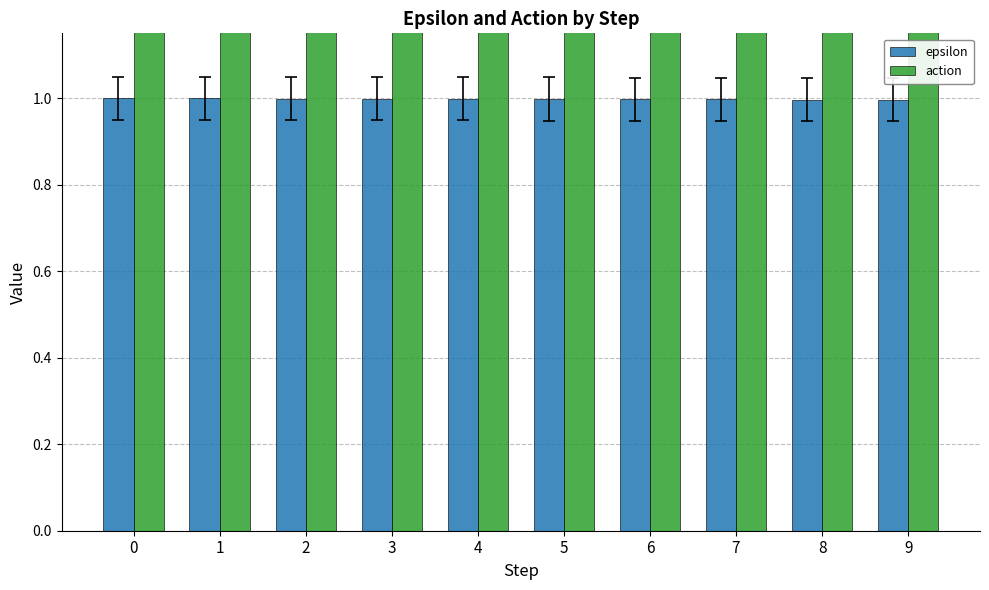

Reading left to right, list all the values displayed in this chart.

epsilon: 1.0	1.0	1.0	1.0	1.0	1.0	1.0	1.0	1.0	1.0
action: 6.0	6.0	6.0	6.0	6.0	6.0	6.0	6.0	6.0	6.0